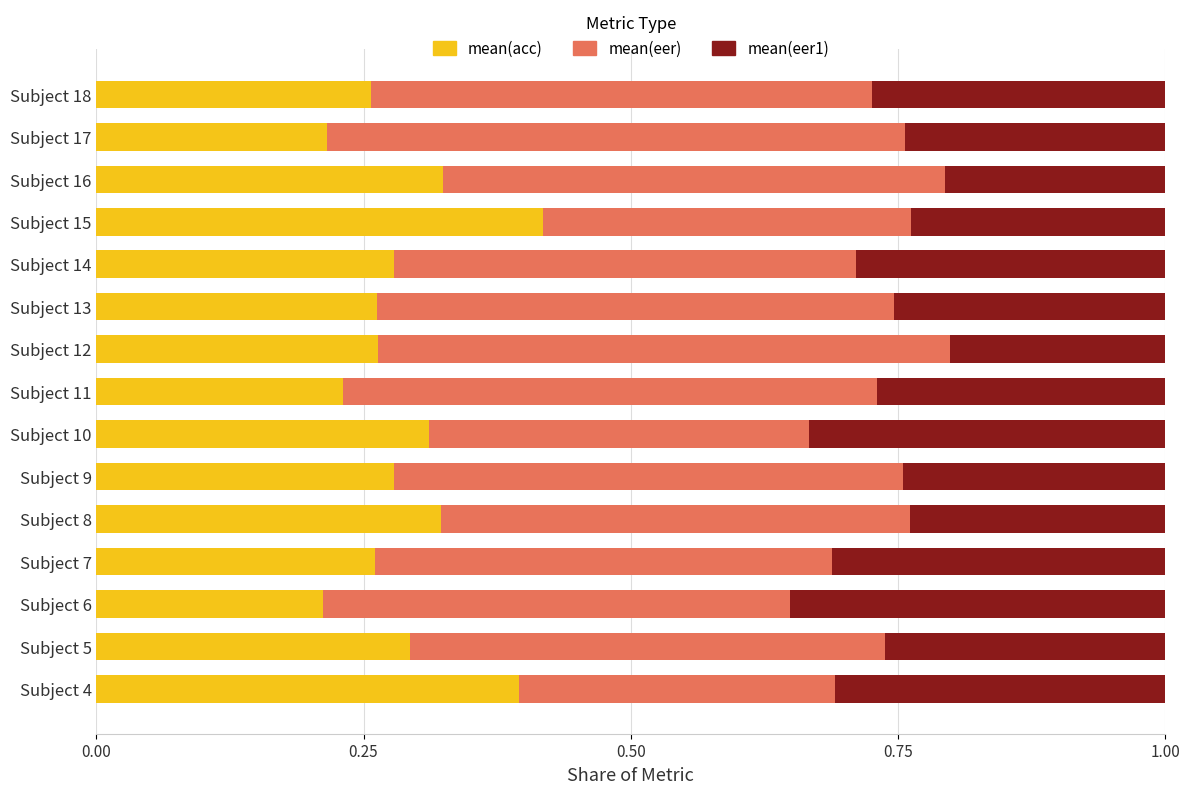

What is the total value across all series at Subject 5?

1.0